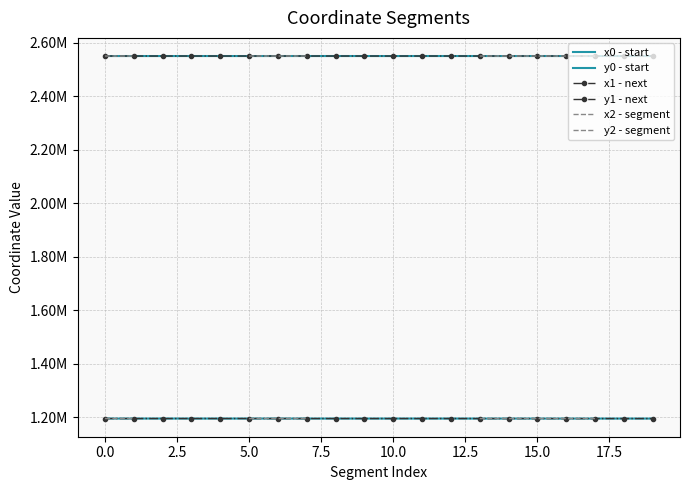

At which category does the chart reach its peak across all series?

18